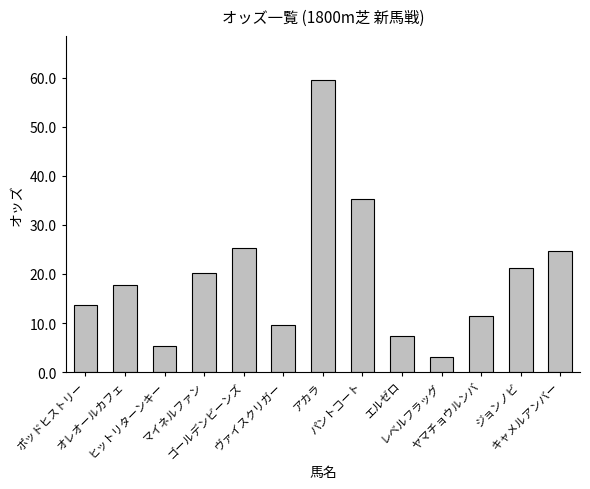

What is the label of the 11th bar from the left?

ヤマチョウルンバ